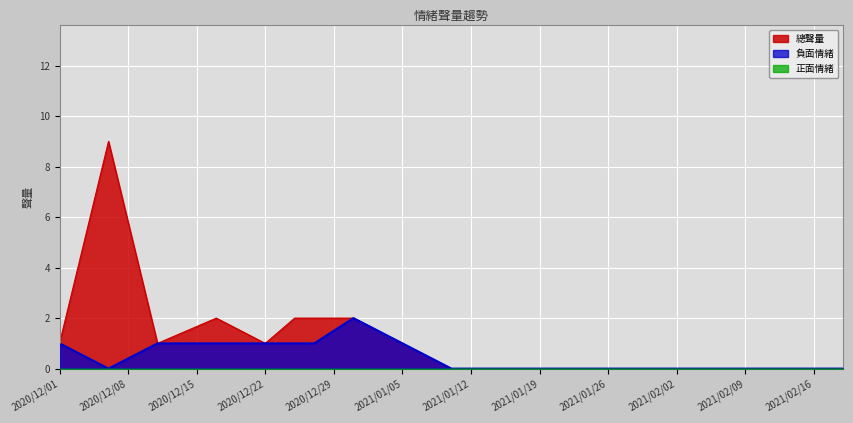

How many interior local peaks does the 負面情緒 series have?

1